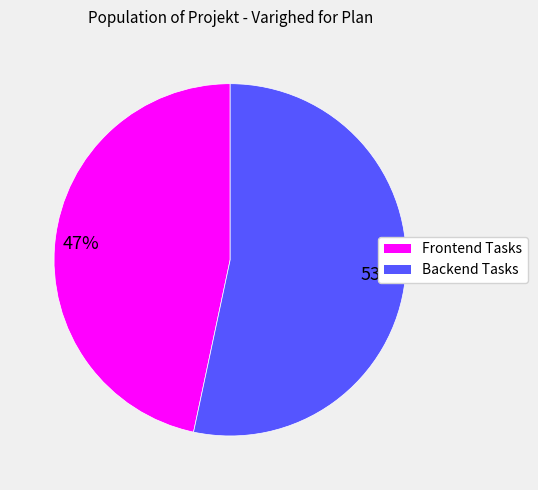

True or false: Frontend Tasks accounts for 40% of the total.

False